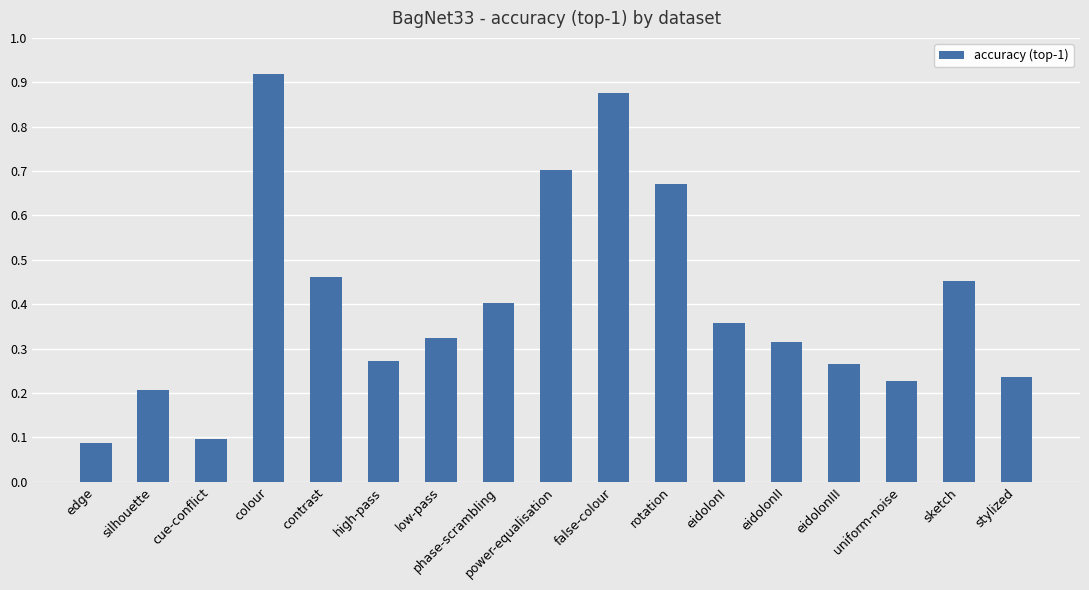

What is the label of the 3rd bar from the left?

cue-conflict